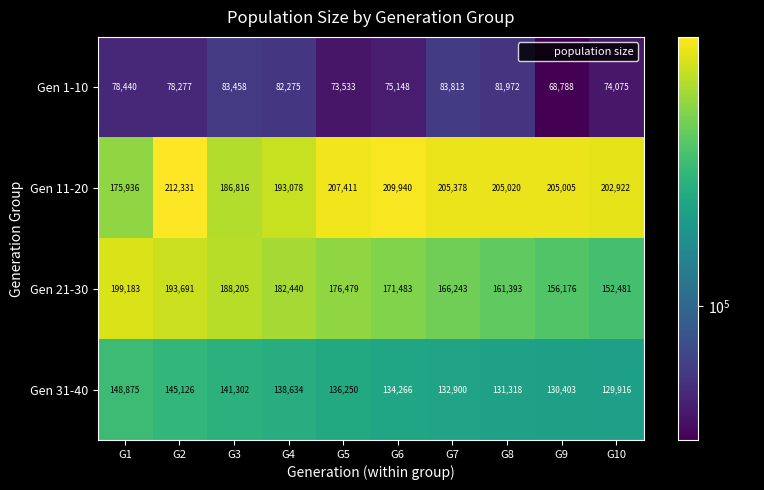

At which category is the sum across all series the highest?

G2